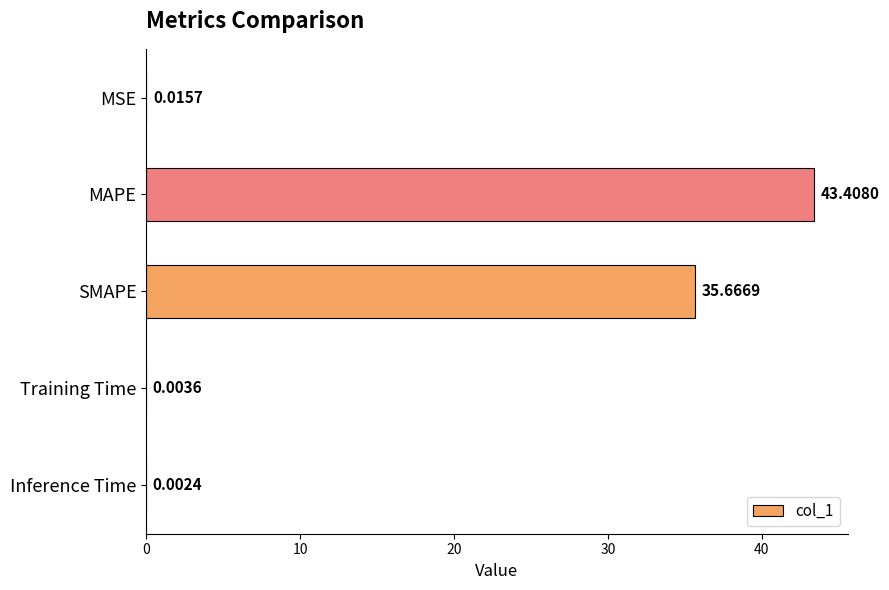

Which has a higher value, MSE or SMAPE?

SMAPE